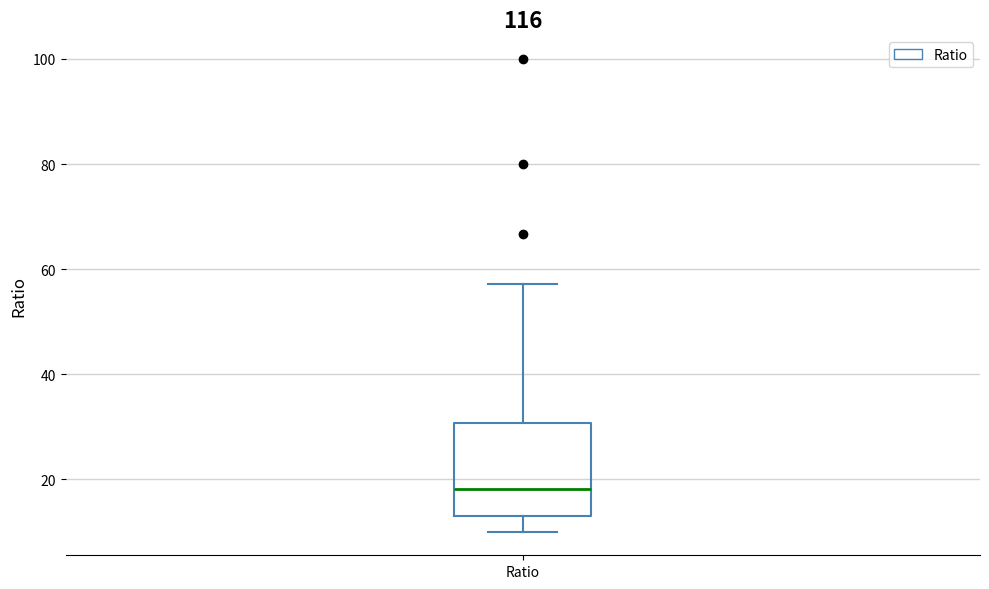

Transcribe this box plot: give where the median line is, the range the box spans, and where the two whiskers end, as read against the y-axis. The values are not printed on the chart, so give them approximately, as read against the axis.

median 18, box 12 to 30, whiskers 10 to 58